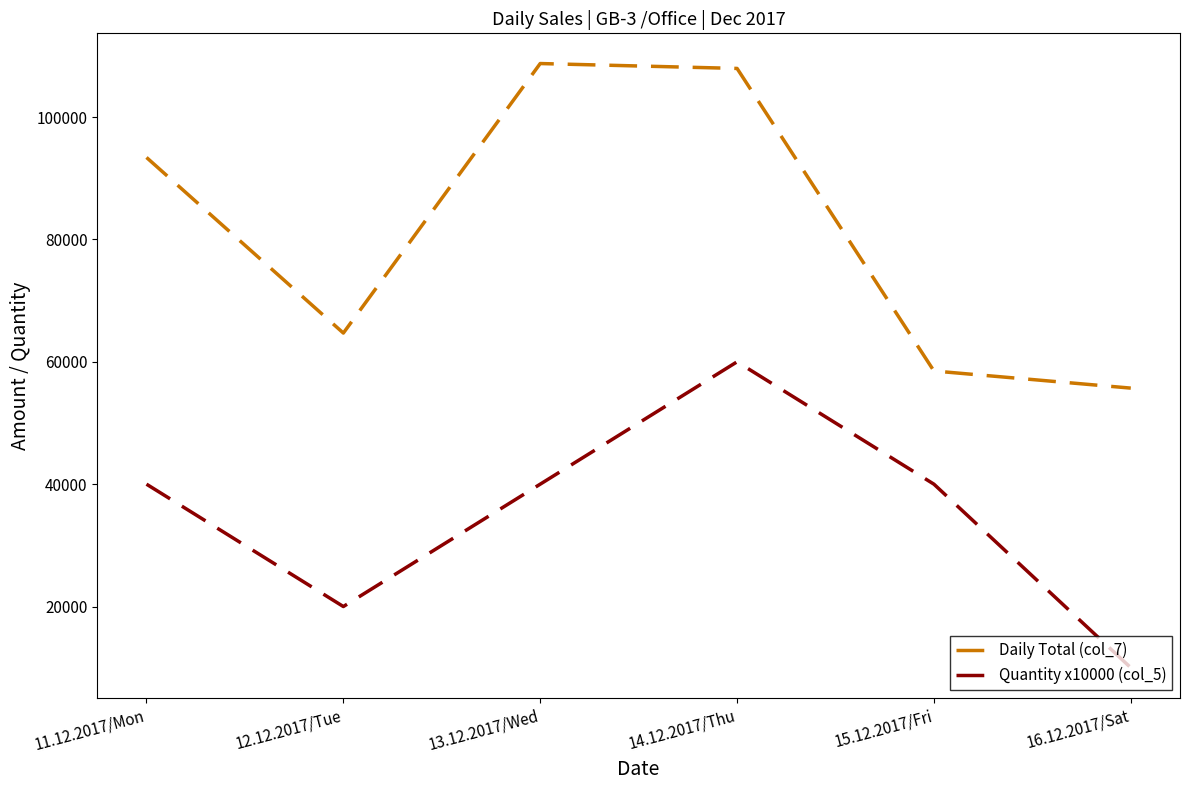

What is the sum of the Daily Total (col_7) values at 13.12.2017/Wed and 11.12.2017/Mon?

202150